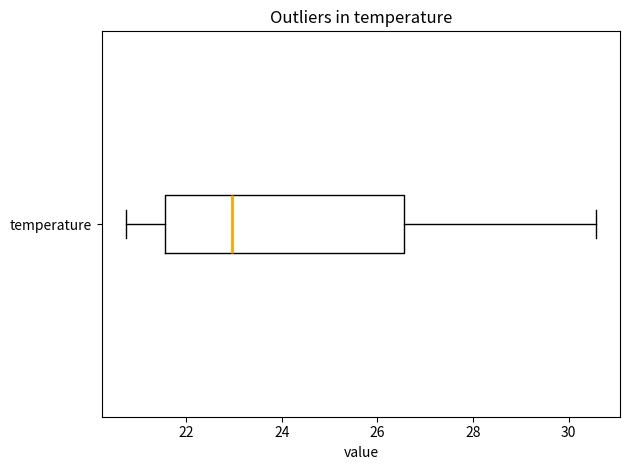

Transcribe this box plot: give where the median line is, the range the box spans, and where the two whiskers end, as read against the x-axis. The values are not printed on the chart, so give them approximately, as read against the axis.

median 23.0, box 21.6 to 26.6, whiskers 20.8 to 30.6